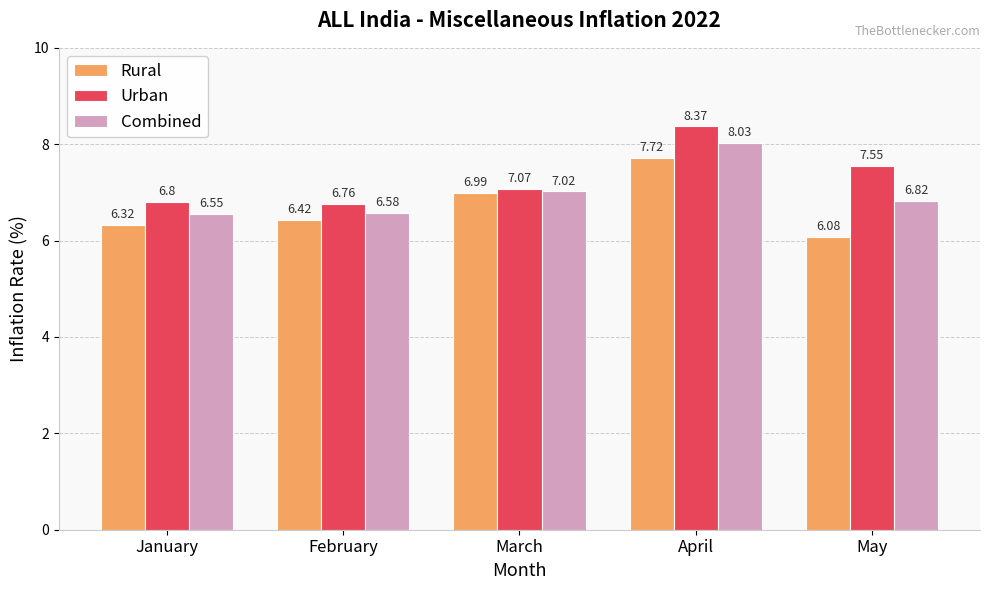

What is the value of the Urban bar at the 3rd from the left?

7.1